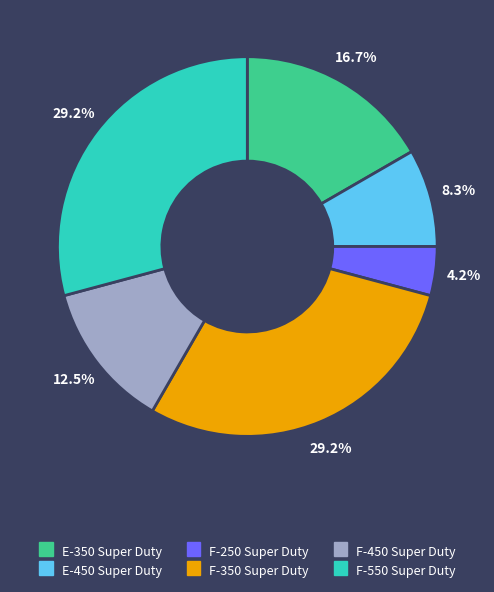

Which category has the smallest portion of the pie?

F-250 Super Duty